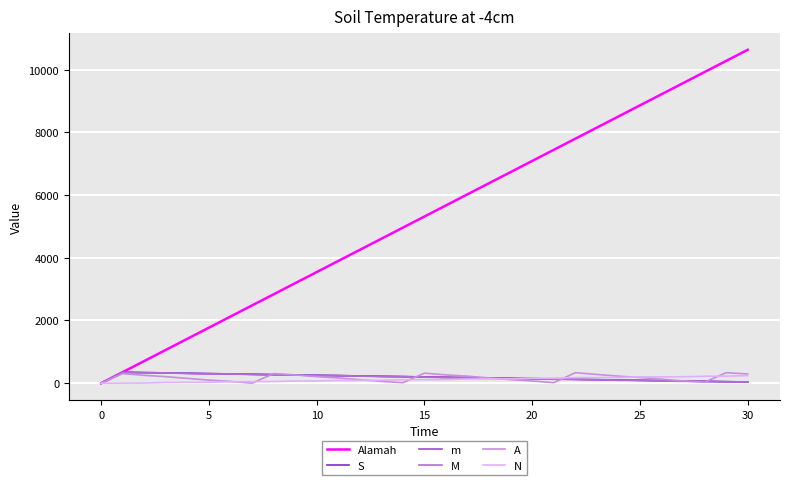

Which series has the widest spread of values?

Alamah